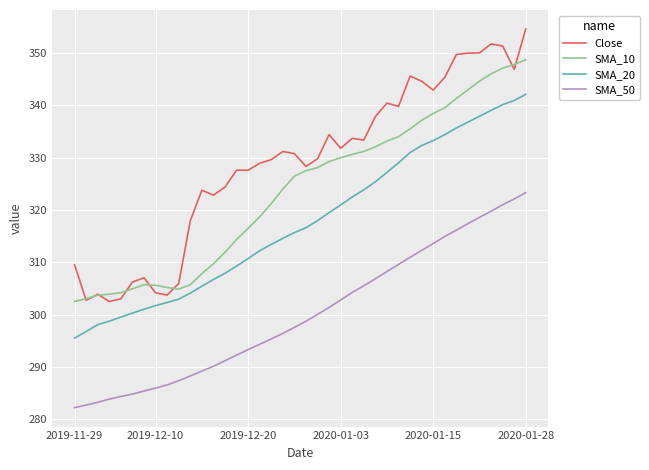

Which series has the largest range (max minus min)?

Close